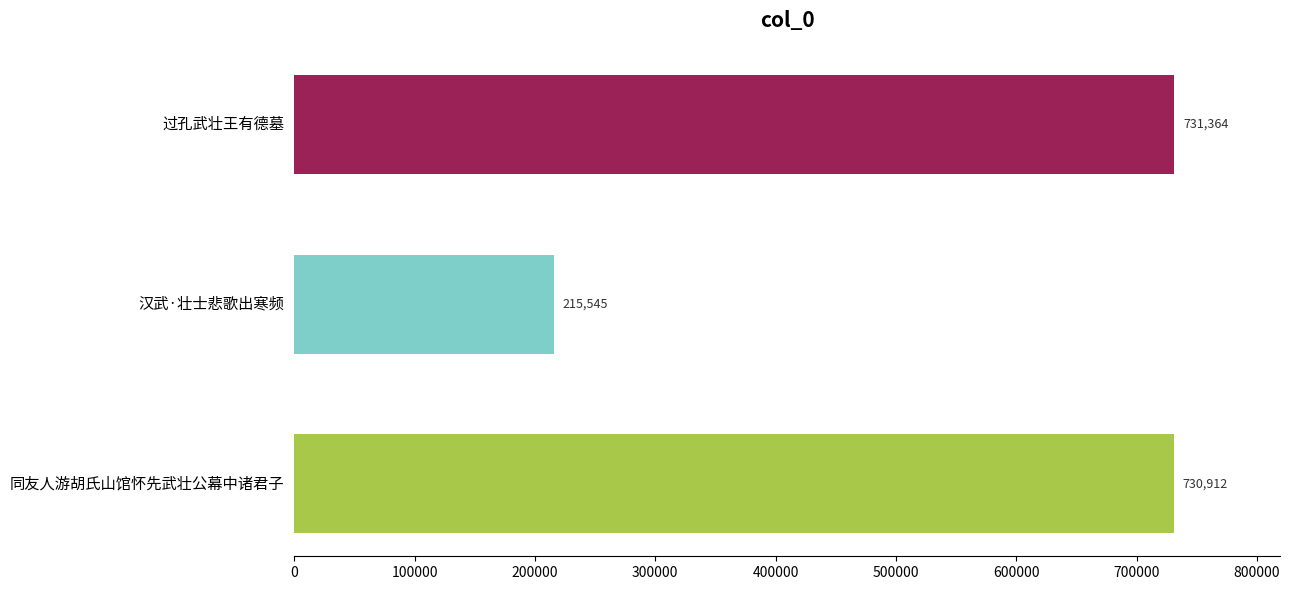

Read the value at 过孔武壮王有德墓, to the nearest 10.

731360